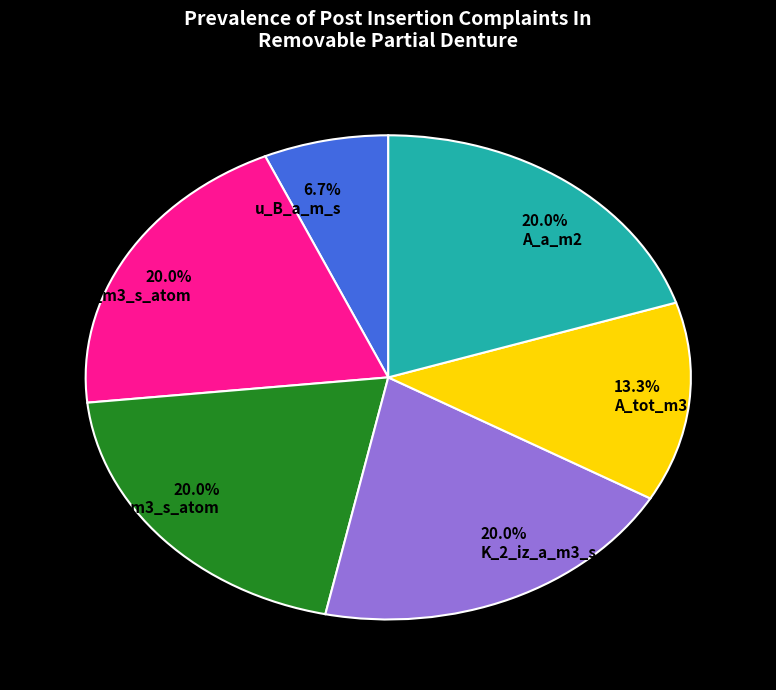

To the nearest percent, what is the difference between the largest and smallest slice percentages?

13%